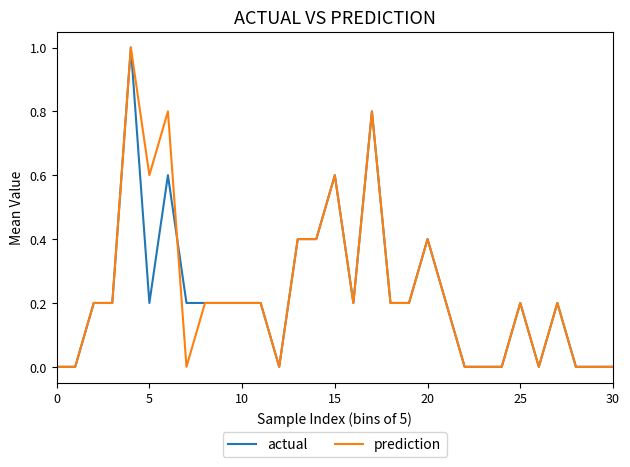

Which series has the largest total across all categories?

prediction